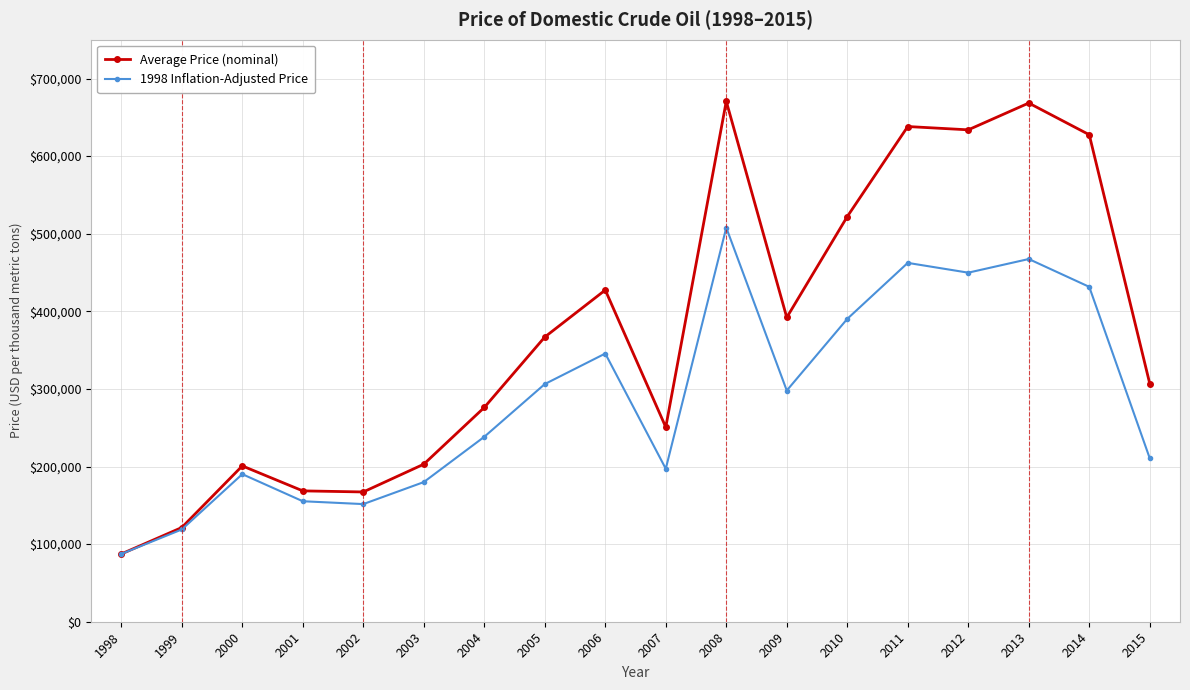

What is the difference between the maximum and minimum values in the 1998 Inflation-Adjusted Price series?

420513.0